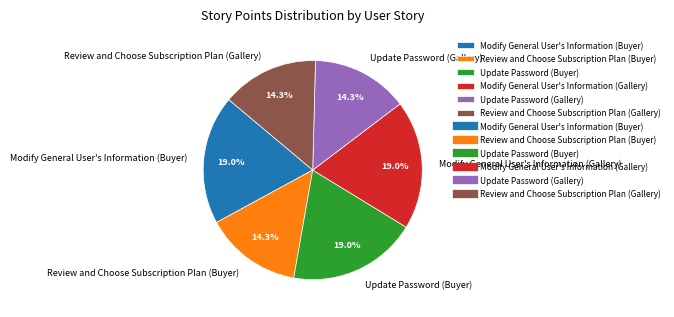

Combined, do Review and Choose Subscription Plan (Buyer) and Update Password (Gallery) account for over 50%?

No